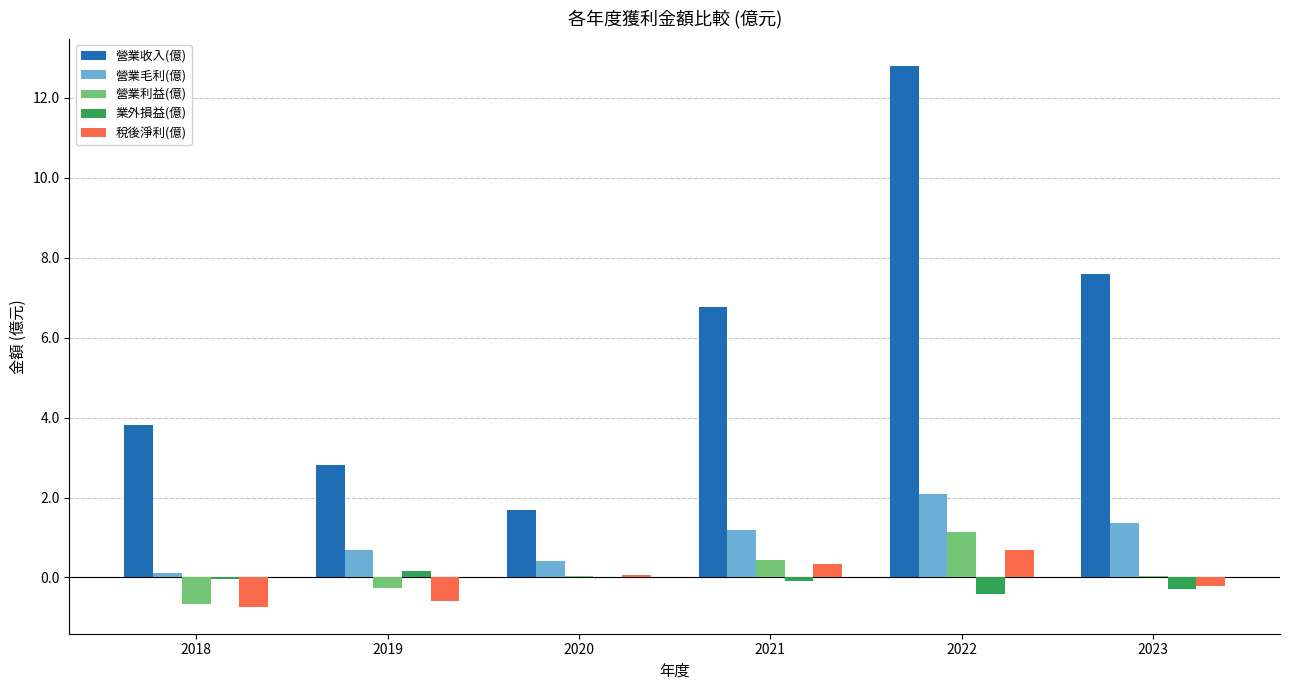

Which series changed the most between 2019 and 2022?

營業收入(億)